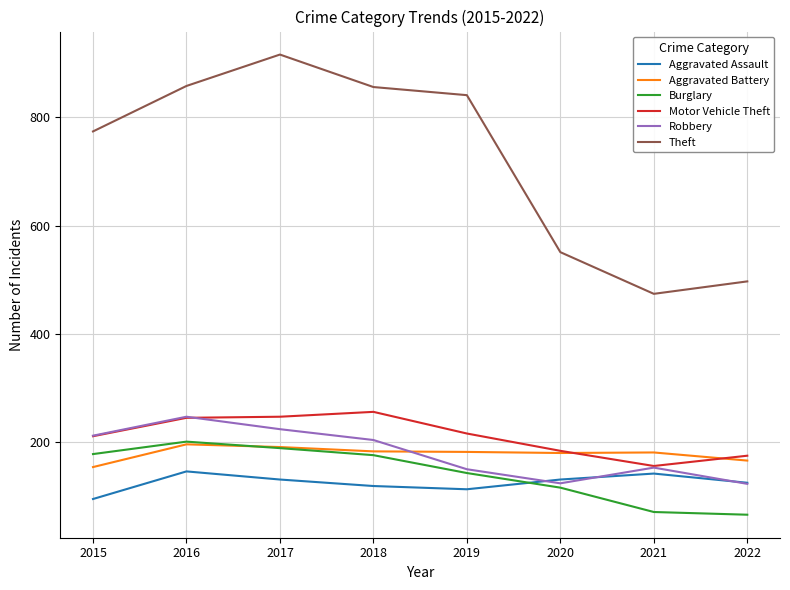

What is the minimum value shown in the chart?

66